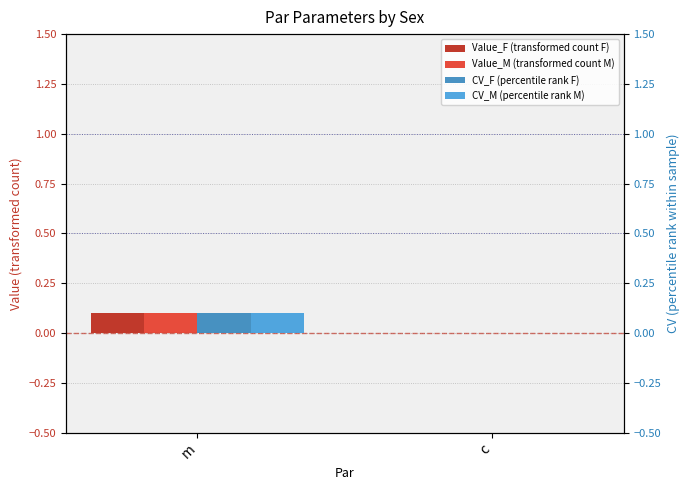

What is the sum of the CV_F (percentile rank F) values at m and c?

0.1